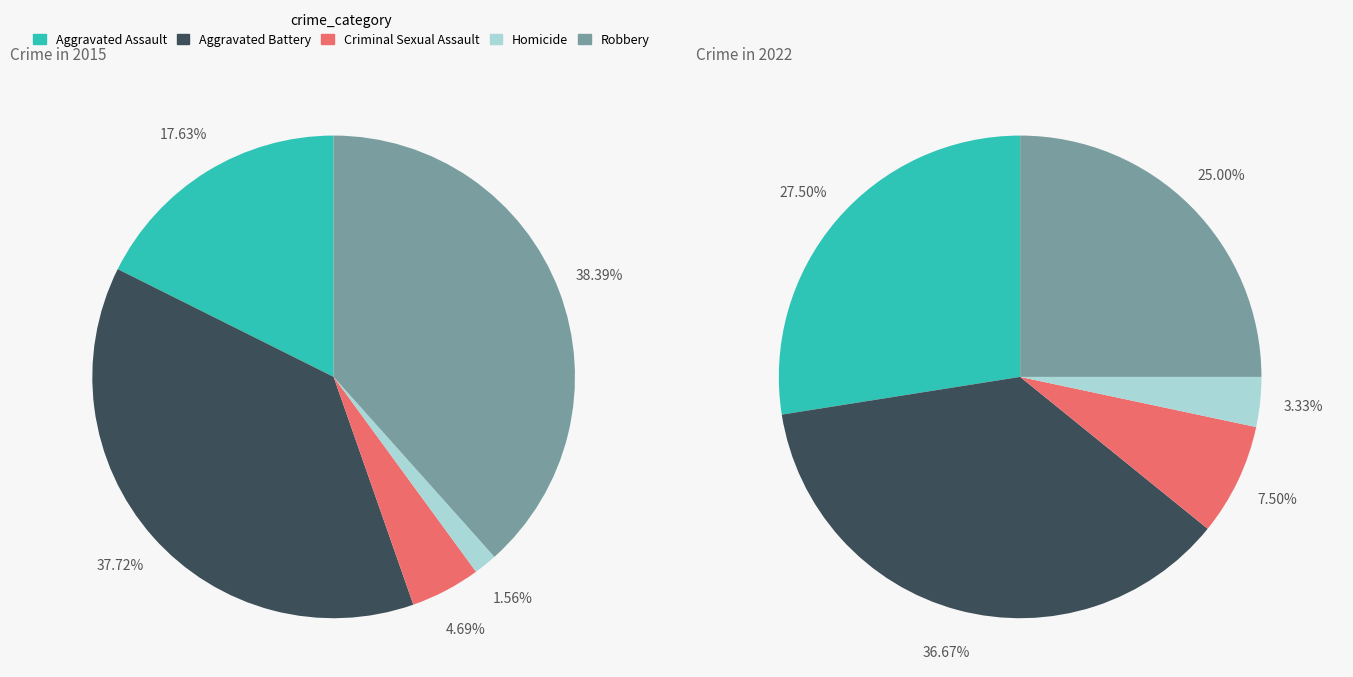

Is there any slice that represents more than half of the pie?

No